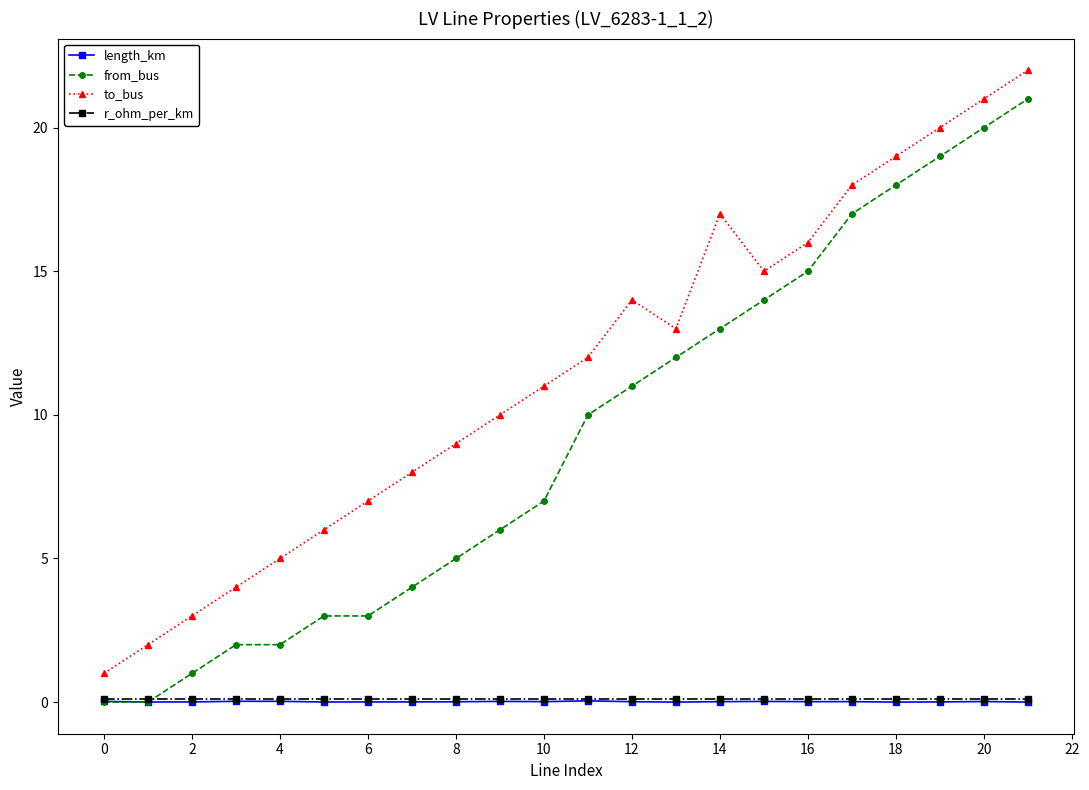

True or false: to_bus and from_bus intersect in this chart.

False